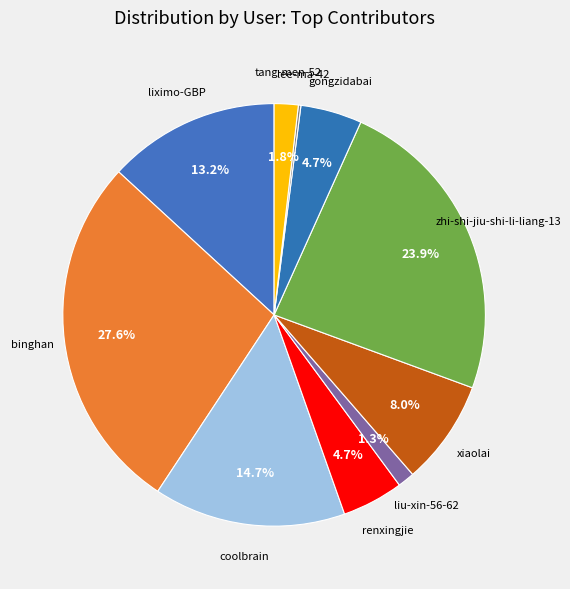

To the nearest percent, what is the difference between the largest and smallest slice percentages?

27%